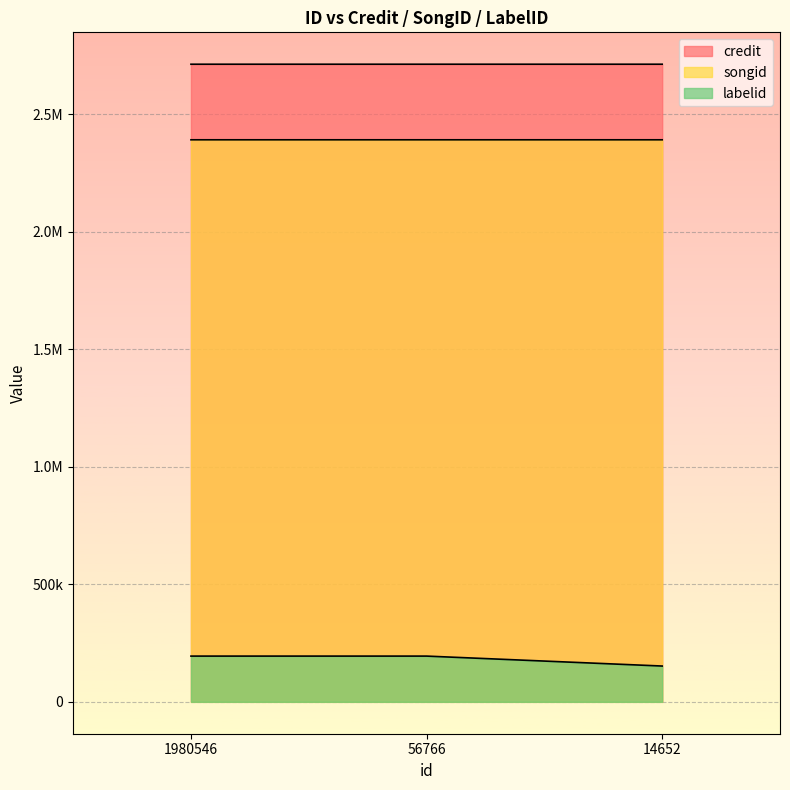

What is the difference between the highest and lowest values at 1980546?

2519000